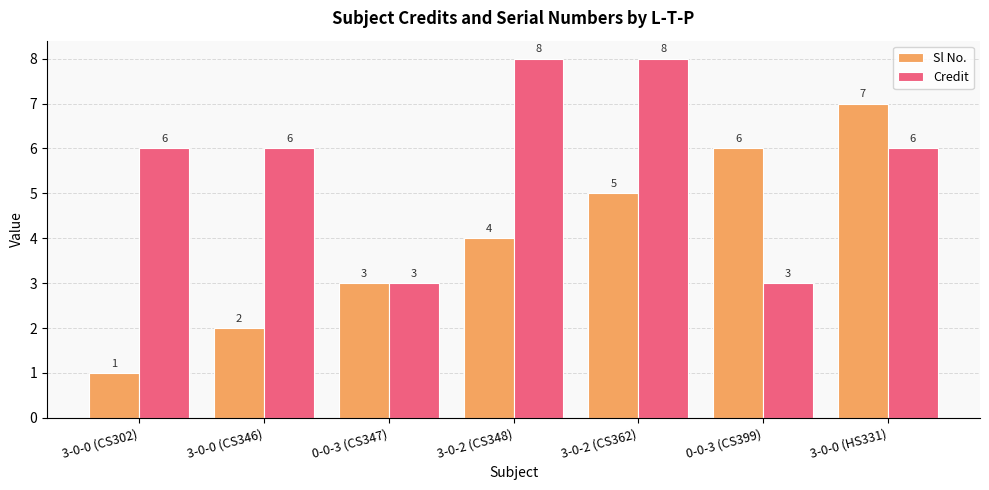

Is it true that Credit equals 6 at 3-0-0 (HS331)?

True